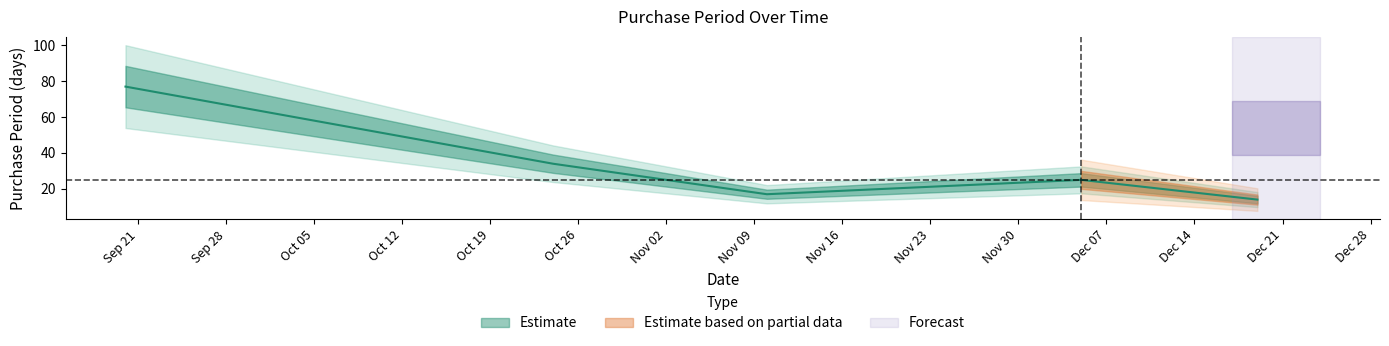

Rank the categories by value from highest to lowest.

2016-09-20, 2016-10-24, 2016-12-05, 2016-11-10, 2016-12-19